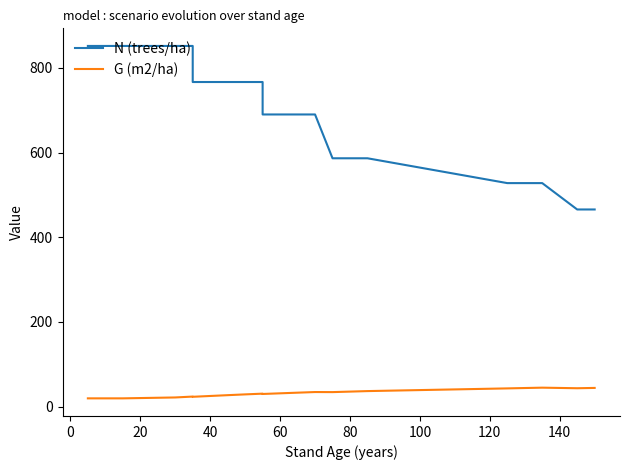

True or false: N (trees/ha) and G (m2/ha) cross at least once.

False